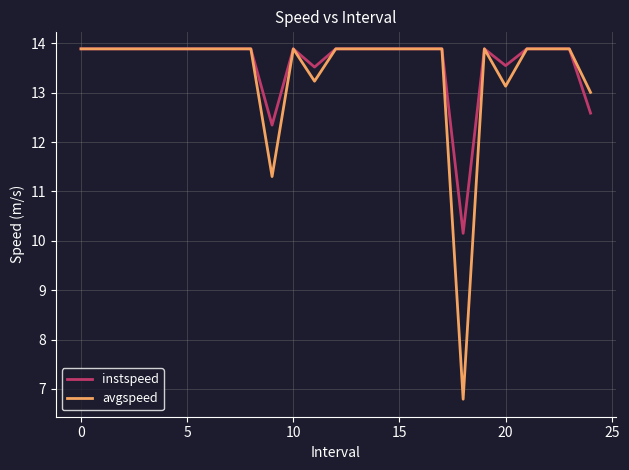

What is the minimum value for avgspeed?

6.8